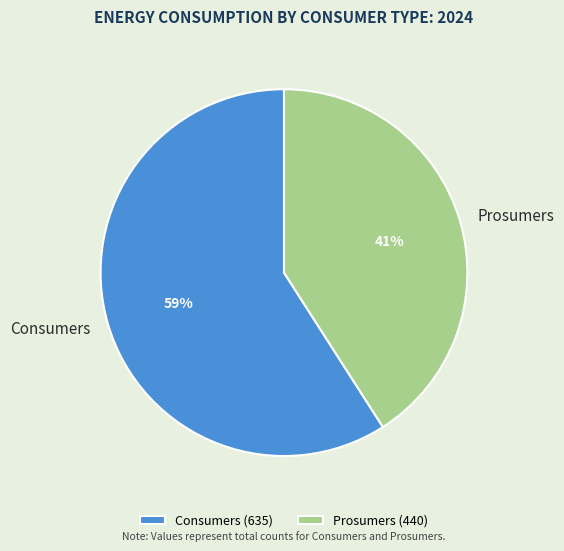

What is the smallest slice in the pie chart?

Prosumers